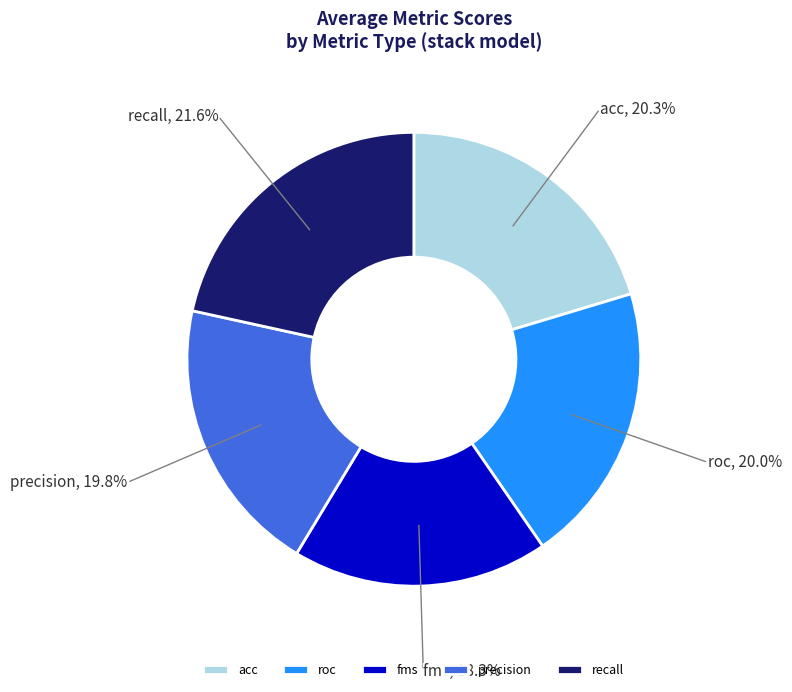

Which slice is the largest?

recall